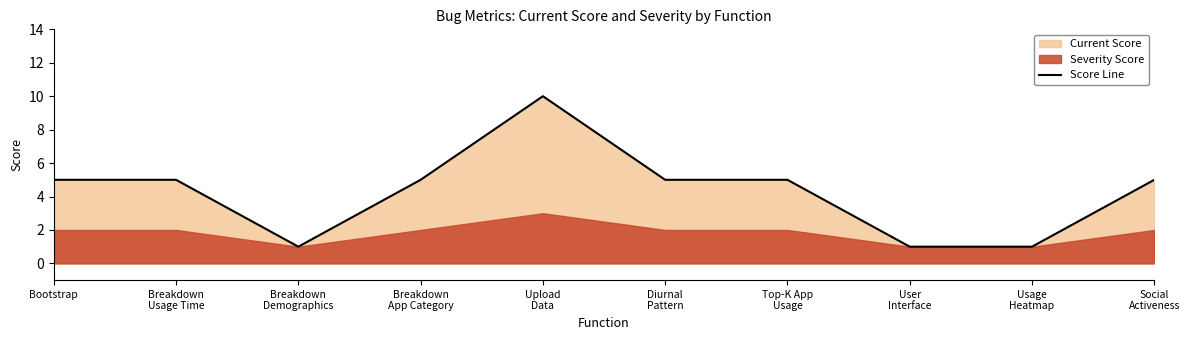

What is the difference between the second highest and second lowest values?

4